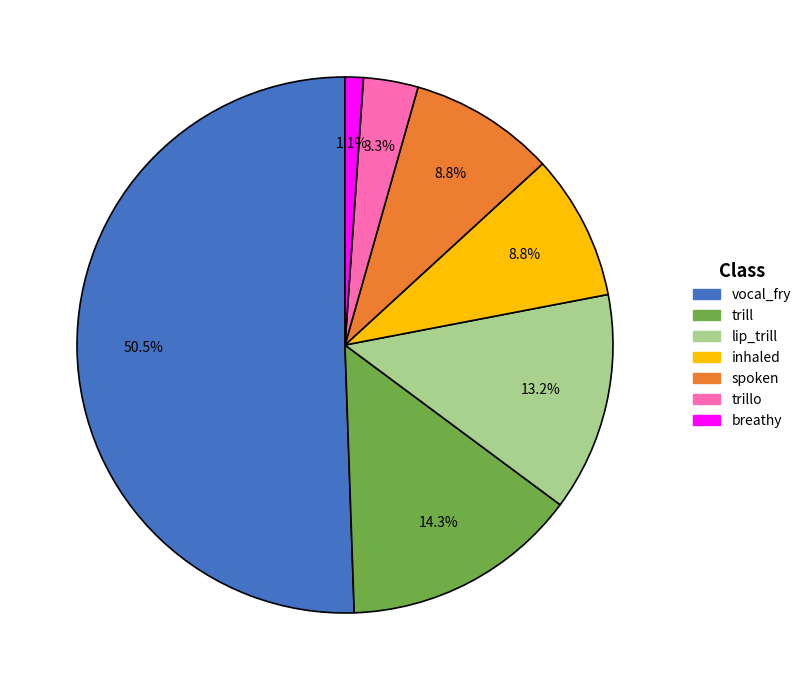

Between trill and spoken, which is larger?

trill